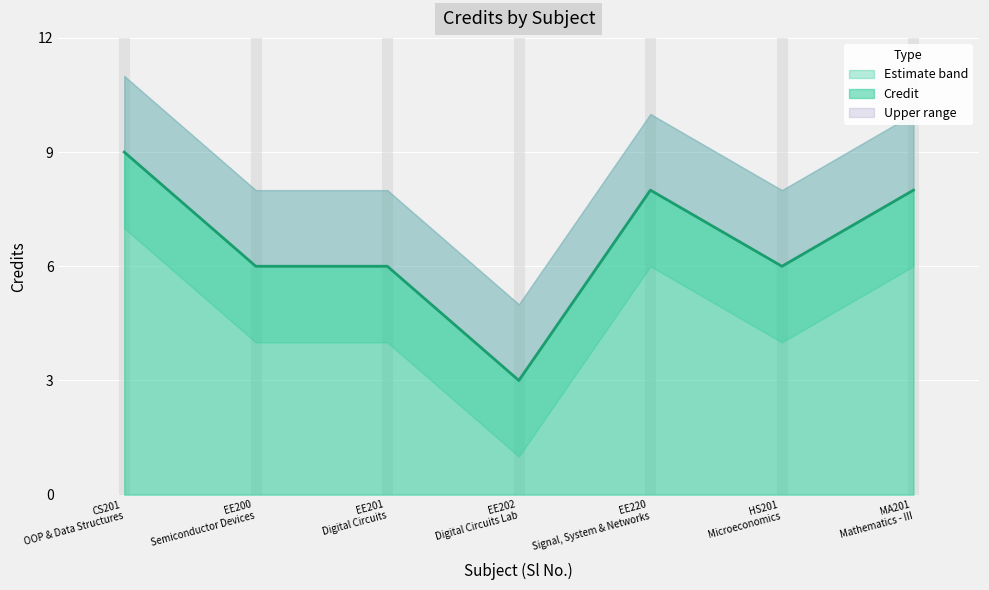

Reading left to right, what are all the values shown in this chart?

9	6	6	3	8	6	8